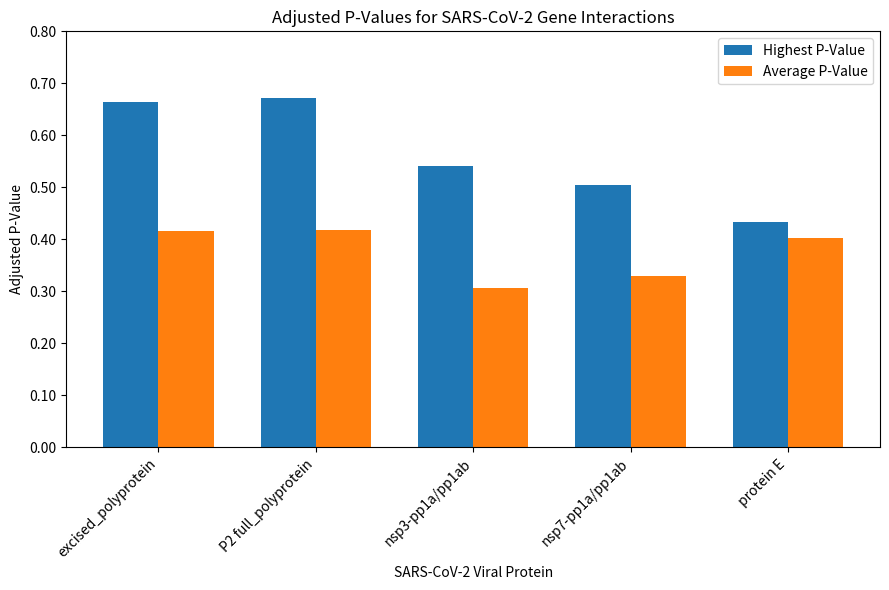

How many bars are there in each group?

2